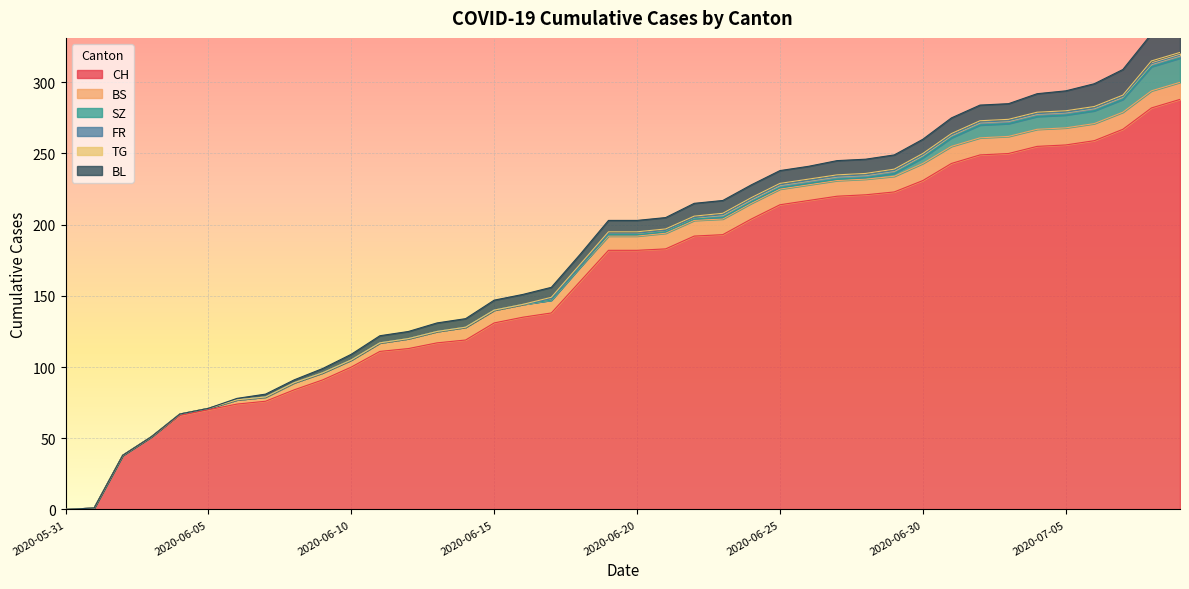

What is the difference between the maximum and minimum values in the CH series?

288